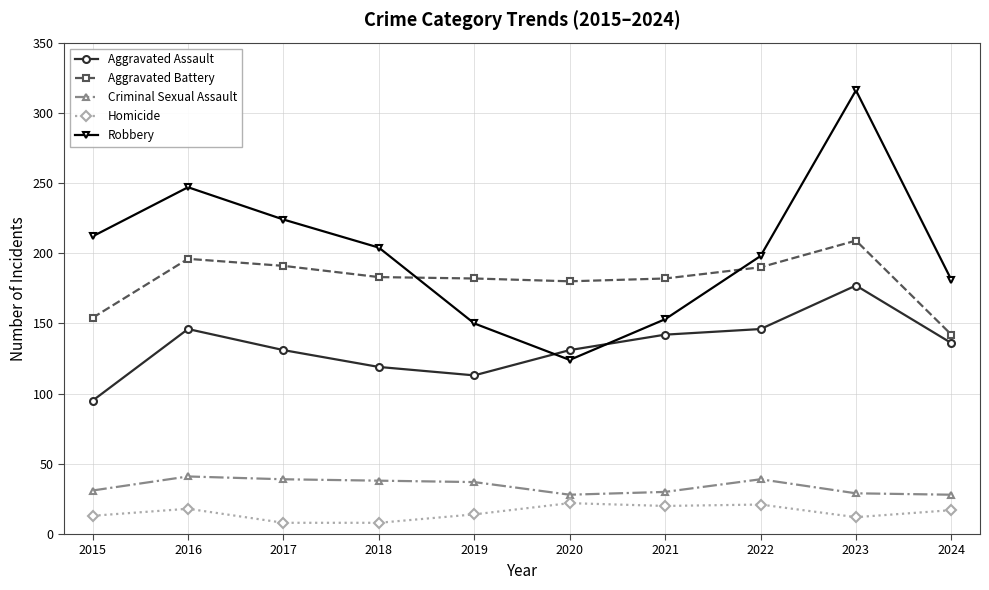

Count the number of categories in the chart.

10